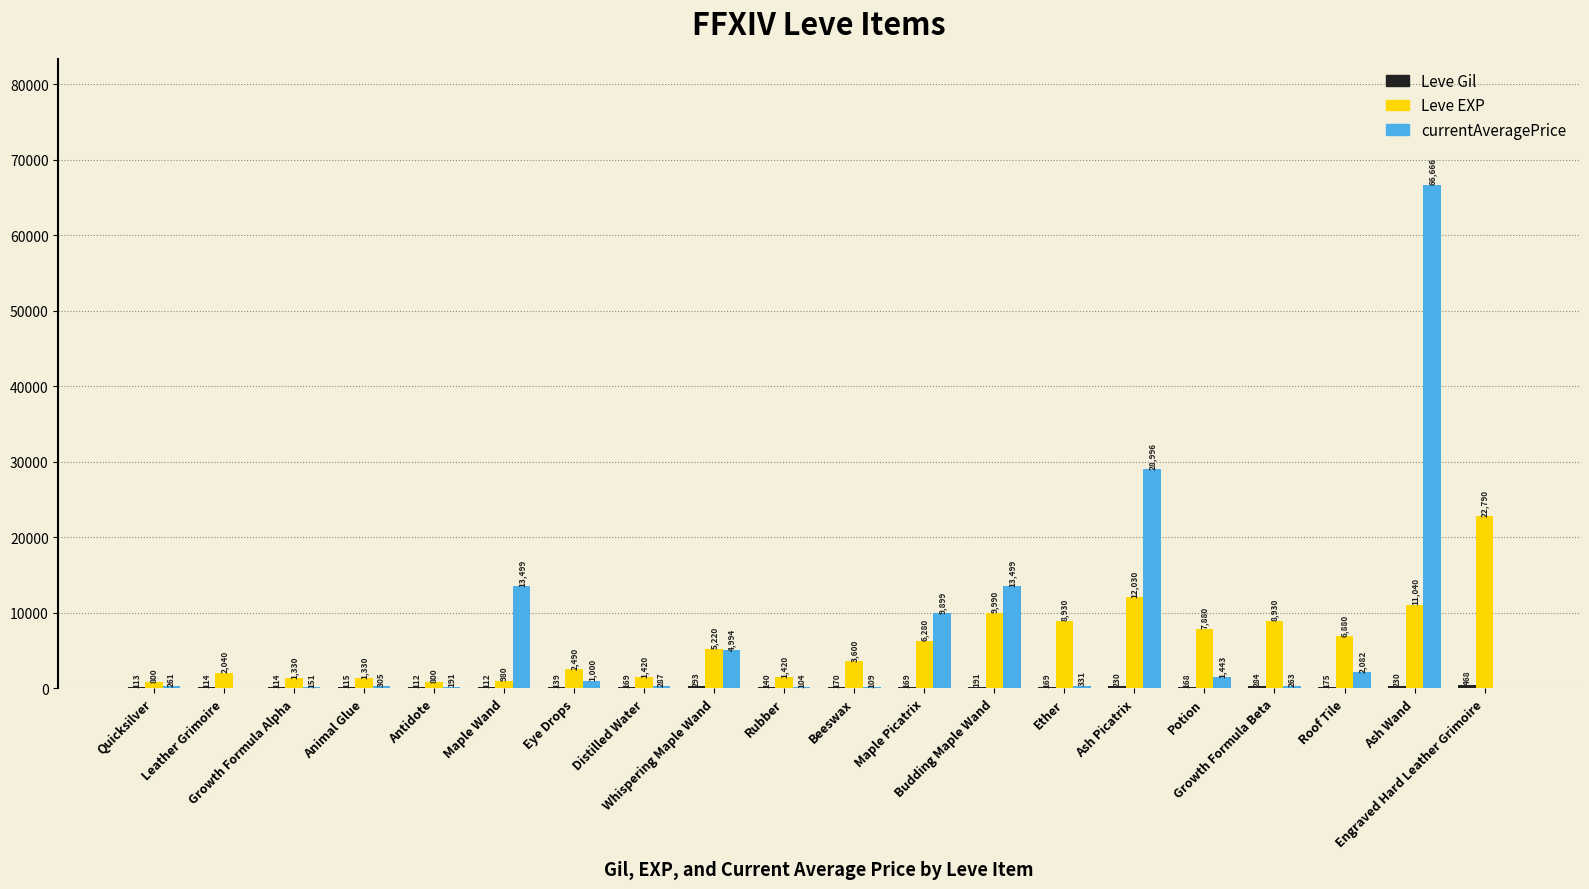

How many groups of bars are there?

20